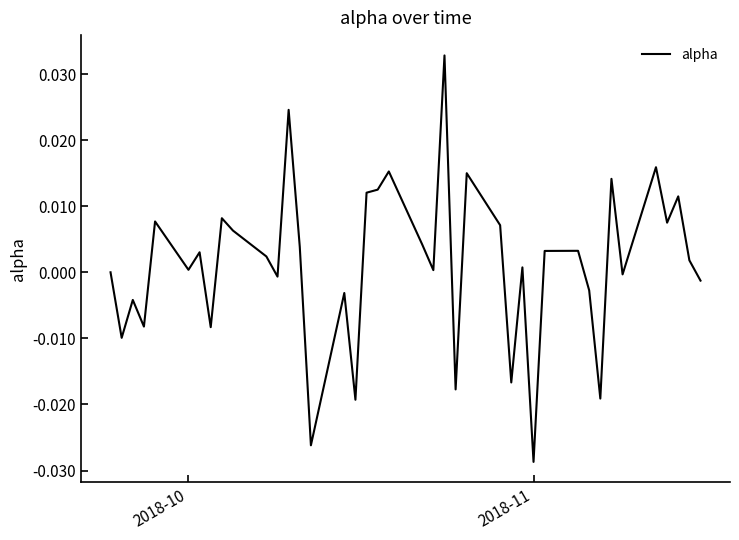

How many lines are shown in the chart?

1